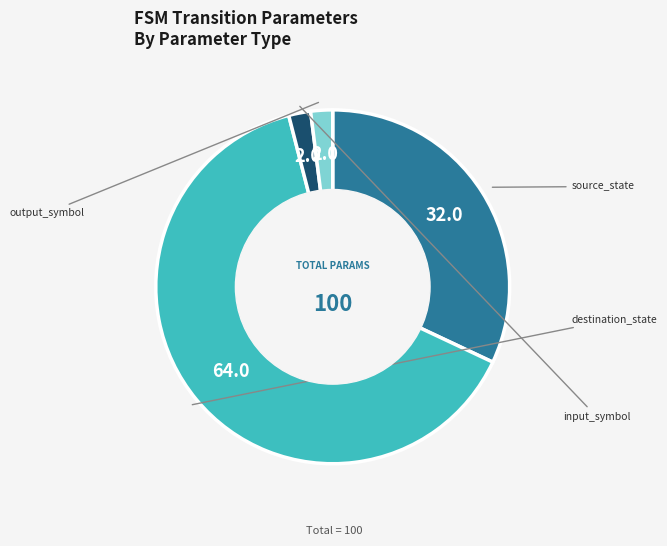

Rank the categories by value from lowest to highest.

input_symbol, output_symbol, source_state, destination_state